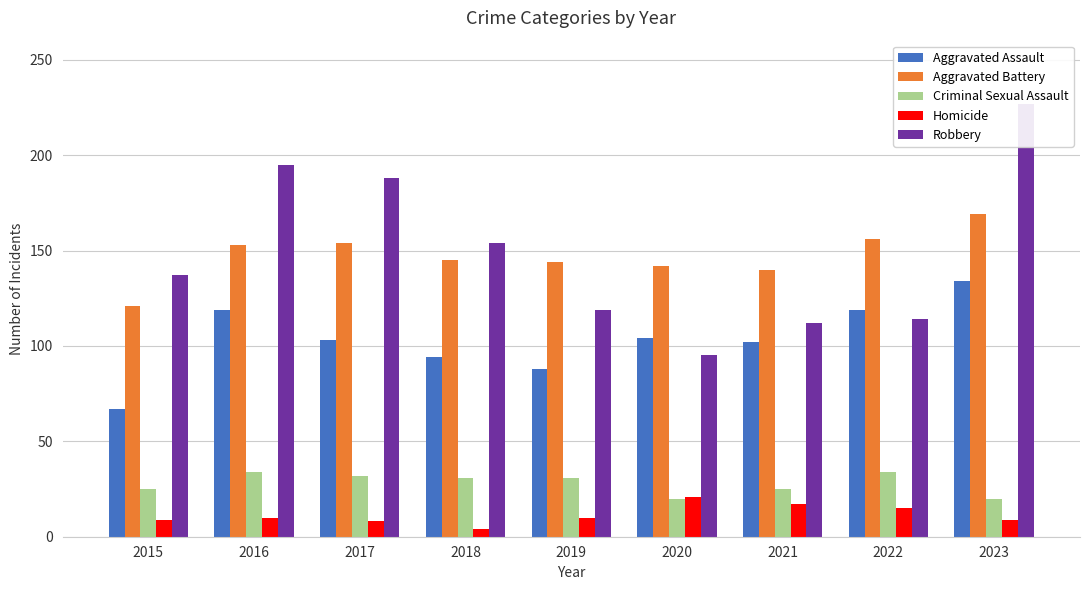

Is it true that Aggravated Battery equals 121 at 2015?

True